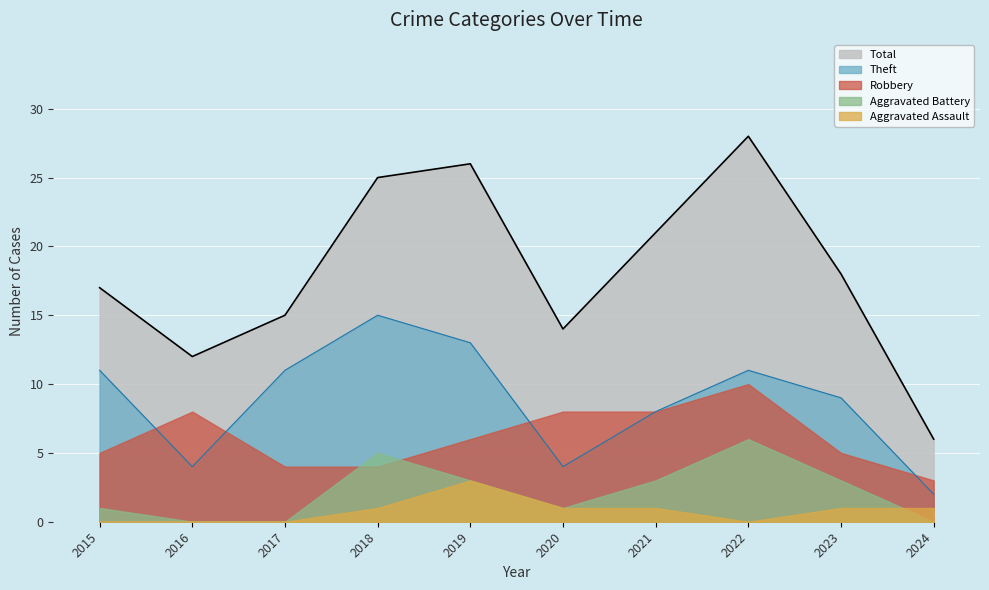

Reading right to left, transcribe all the data shown in this chart.

Robbery: 2024=3	2023=5	2022=10	2021=8	2020=8	2019=6	2018=4	2017=4	2016=8	2015=5
Theft: 2024=2	2023=9	2022=11	2021=8	2020=4	2019=13	2018=15	2017=11	2016=4	2015=11
Total: 2024=6	2023=18	2022=28	2021=21	2020=14	2019=26	2018=25	2017=15	2016=12	2015=17
Aggravated Battery: 2024=0	2023=3	2022=6	2021=3	2020=1	2019=3	2018=5	2017=0	2016=0	2015=1
Aggravated Assault: 2024=1	2023=1	2022=0	2021=1	2020=1	2019=3	2018=1	2017=0	2016=0	2015=0